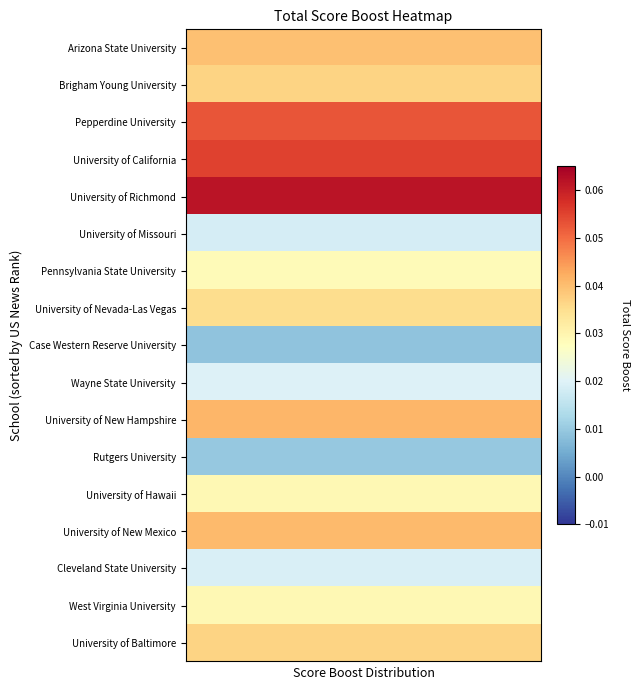

Reading right to left, extract all data points from this chart.

row_0: 4=0.0	3=0.0	2=0.0	1=0.0	0=0.0
row_1: 4=0.0	3=0.0	2=0.0	1=0.0	0=0.0
row_2: 4=0.1	3=0.1	2=0.1	1=0.1	0=0.1
row_3: 4=0.1	3=0.1	2=0.1	1=0.1	0=0.1
row_4: 4=0.1	3=0.1	2=0.1	1=0.1	0=0.1
row_5: 4=0.0	3=0.0	2=0.0	1=0.0	0=0.0
row_6: 4=0.0	3=0.0	2=0.0	1=0.0	0=0.0
row_7: 4=0.0	3=0.0	2=0.0	1=0.0	0=0.0
row_8: 4=0.0	3=0.0	2=0.0	1=0.0	0=0.0
row_9: 4=0.0	3=0.0	2=0.0	1=0.0	0=0.0
row_10: 4=0.0	3=0.0	2=0.0	1=0.0	0=0.0
row_11: 4=0.0	3=0.0	2=0.0	1=0.0	0=0.0
row_12: 4=0.0	3=0.0	2=0.0	1=0.0	0=0.0
row_13: 4=0.0	3=0.0	2=0.0	1=0.0	0=0.0
row_14: 4=0.0	3=0.0	2=0.0	1=0.0	0=0.0
row_15: 4=0.0	3=0.0	2=0.0	1=0.0	0=0.0
row_16: 4=0.0	3=0.0	2=0.0	1=0.0	0=0.0